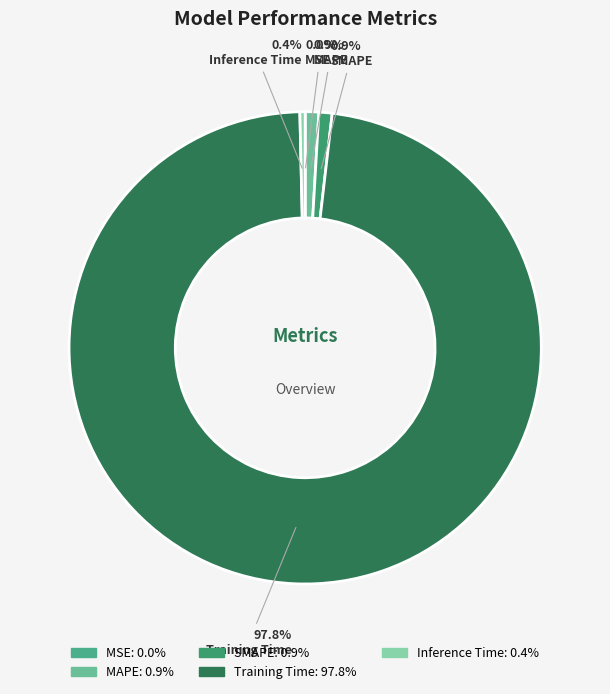

How many segments does this pie chart have?

5